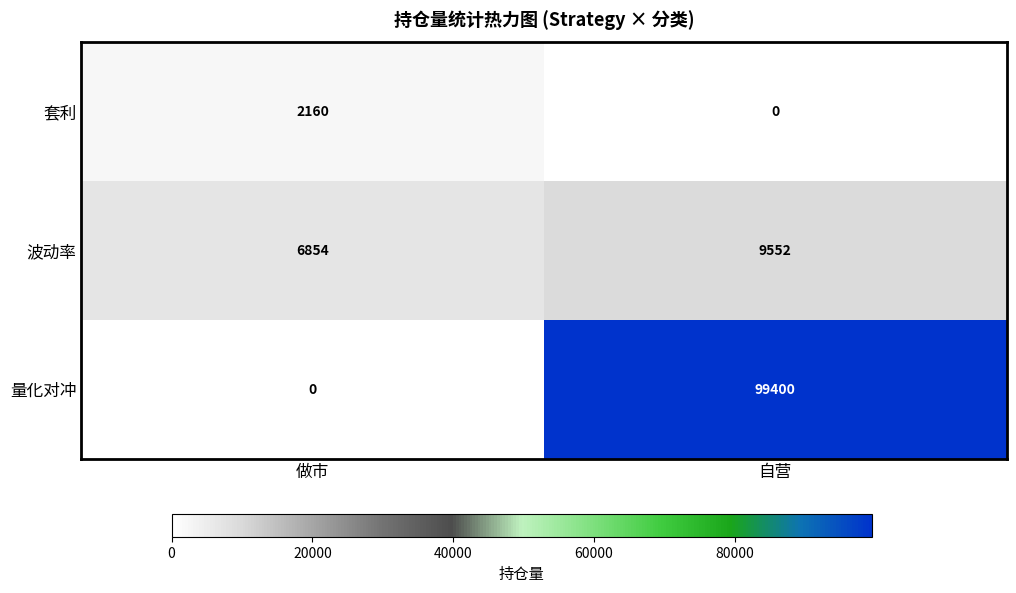

What is the difference between the highest and lowest values at 自营?

99400